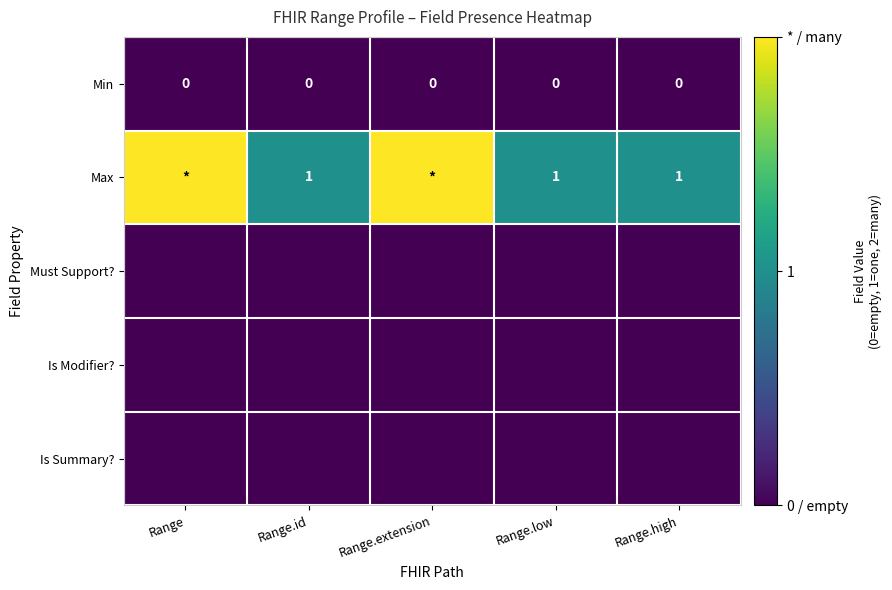

The Max series shows 1 at Range.id. True or false?

True